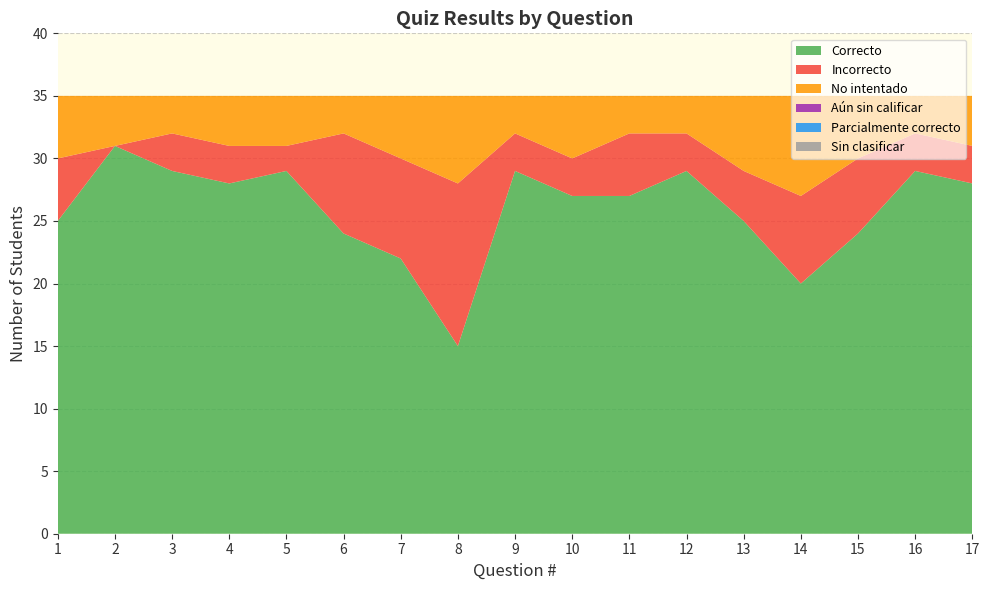

Reading right to left, what are all the values shown in this chart?

Correcto: 28	29	24	20	25	29	27	27	29	15	22	24	29	28	29	31	25
Incorrecto: 3	3	6	7	4	3	5	3	3	13	8	8	2	3	3	0	5
No intentado: 4	3	5	8	6	3	3	5	3	7	5	3	4	4	3	4	5
Aún sin calificar: 0	0	0	0	0	0	0	0	0	0	0	0	0	0	0	0	0
Parcialmente correcto: 0	0	0	0	0	0	0	0	0	0	0	0	0	0	0	0	0
Sin clasificar: 0	0	0	0	0	0	0	0	0	0	0	0	0	0	0	0	0